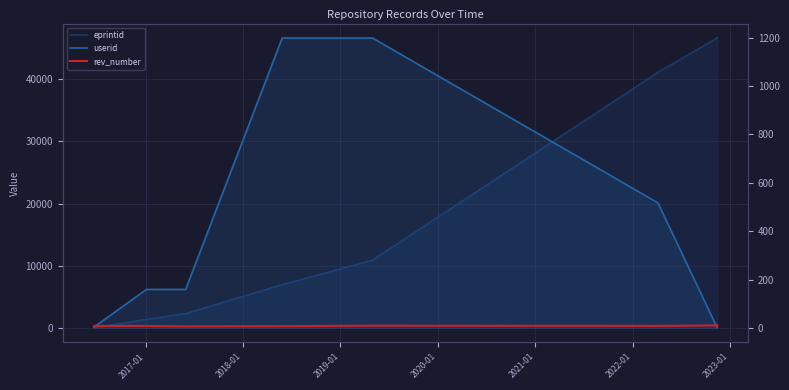

What is the value of the userid point at the 11th from the left?

1